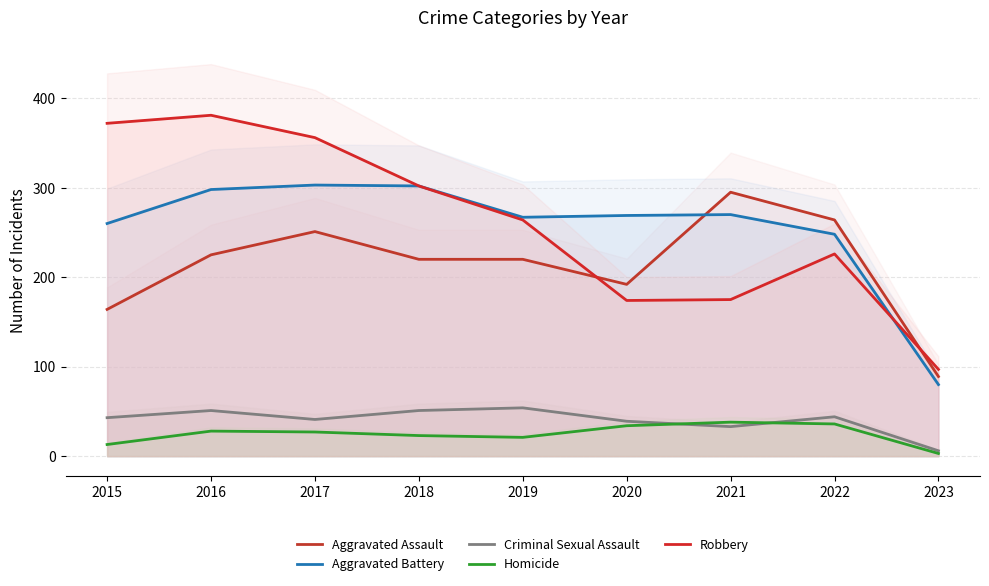

Does the chart display data point markers on the line(s)?

No